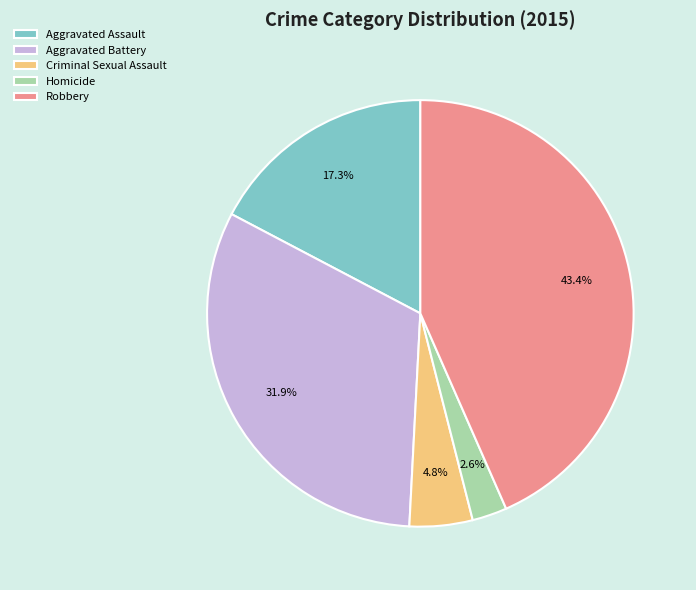

What is the largest slice in the pie chart?

Robbery